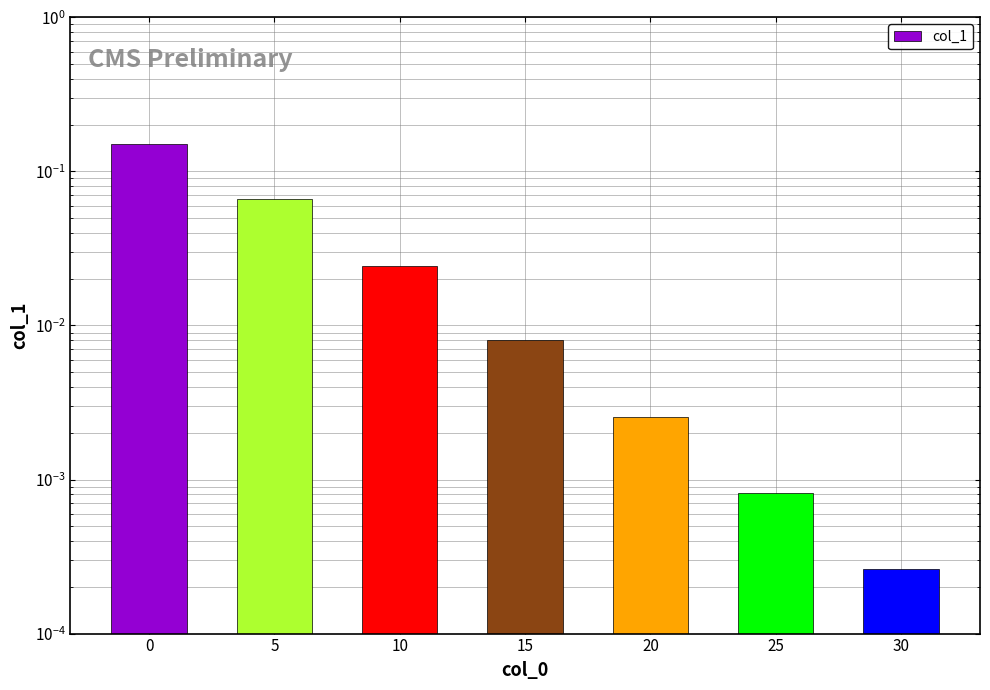

Count the number of data series in this chart.

1